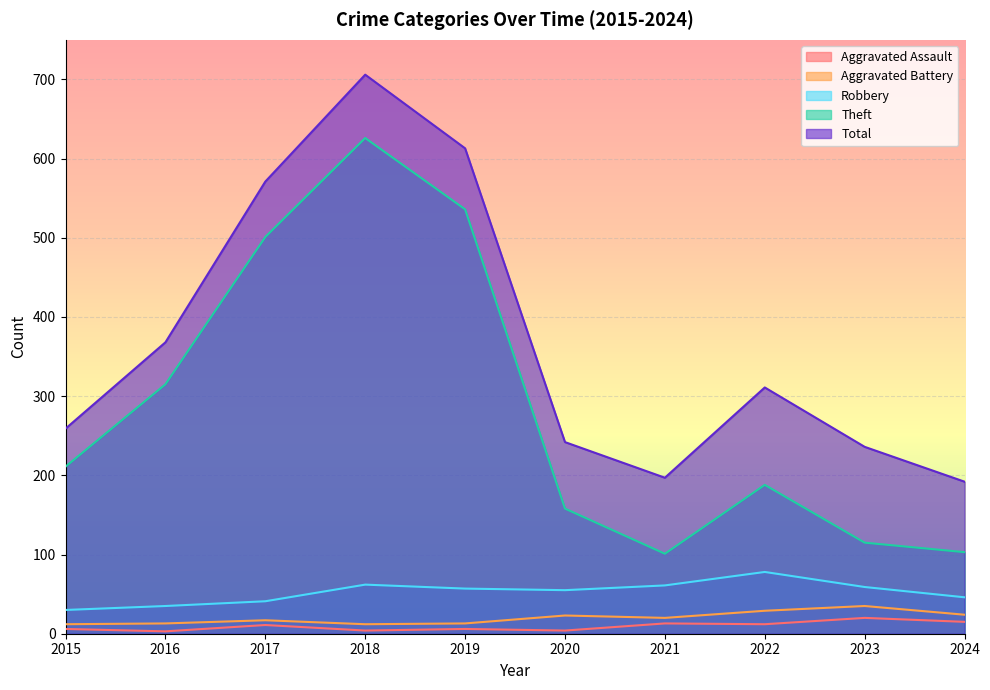

How many categories are shown in the chart?

10